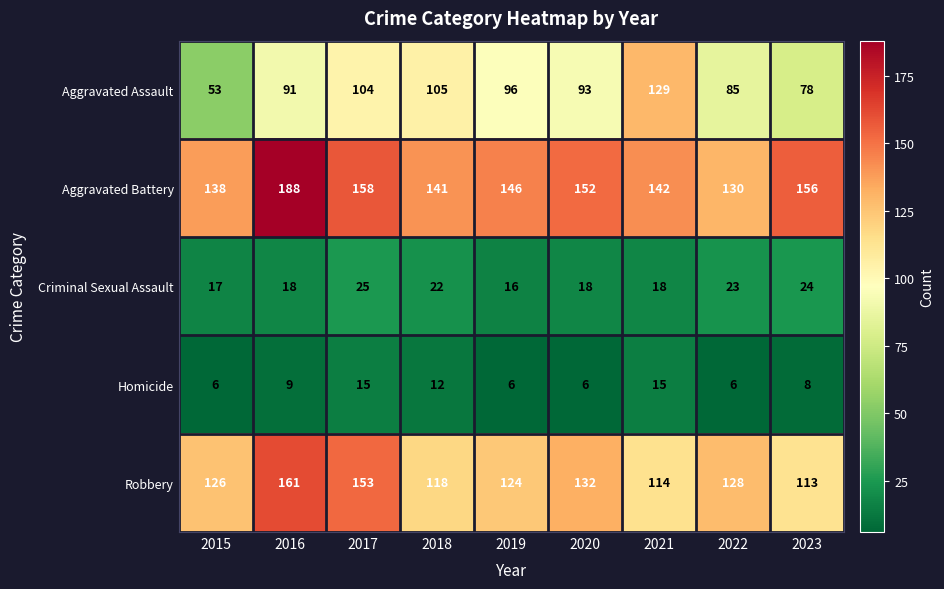

Where does the Homicide series first go above 8?

2016